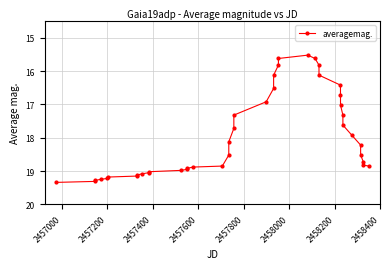

What is the difference between the second highest and second lowest values?

3.7